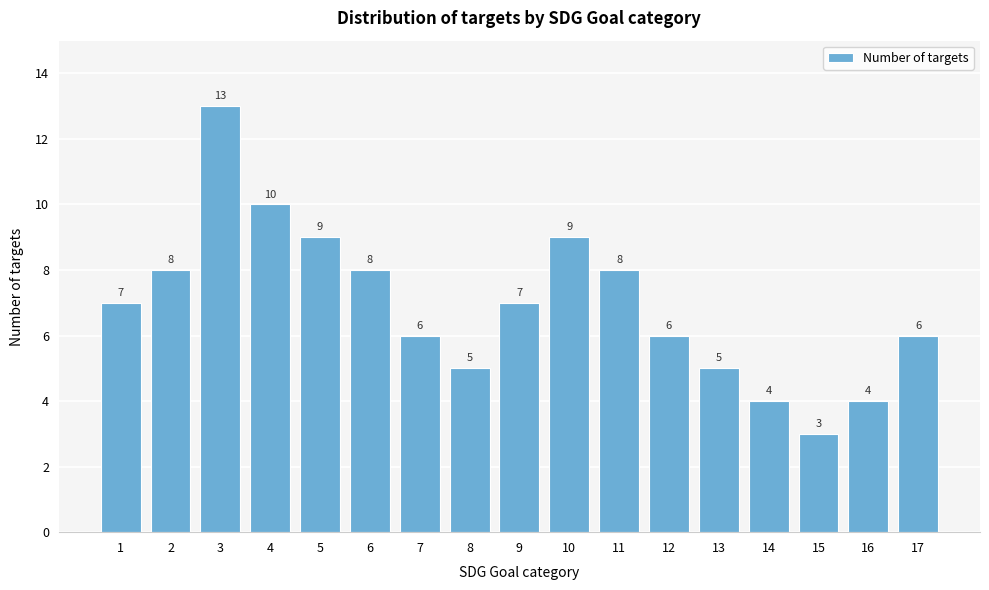

Reading left to right, what are all the values shown in this chart?

1=7	2=8	3=13	4=10	5=9	6=8	7=6	8=5	9=7	10=9	11=8	12=6	13=5	14=4	15=3	16=4	17=6